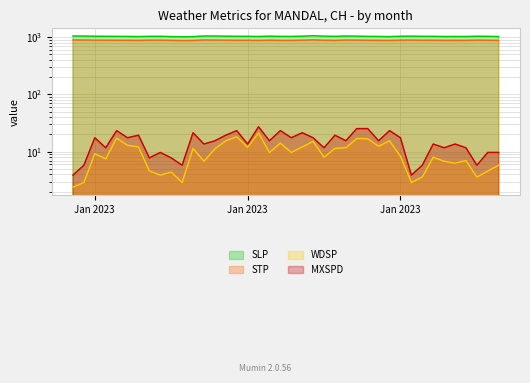

How many categories are shown in the chart?

40